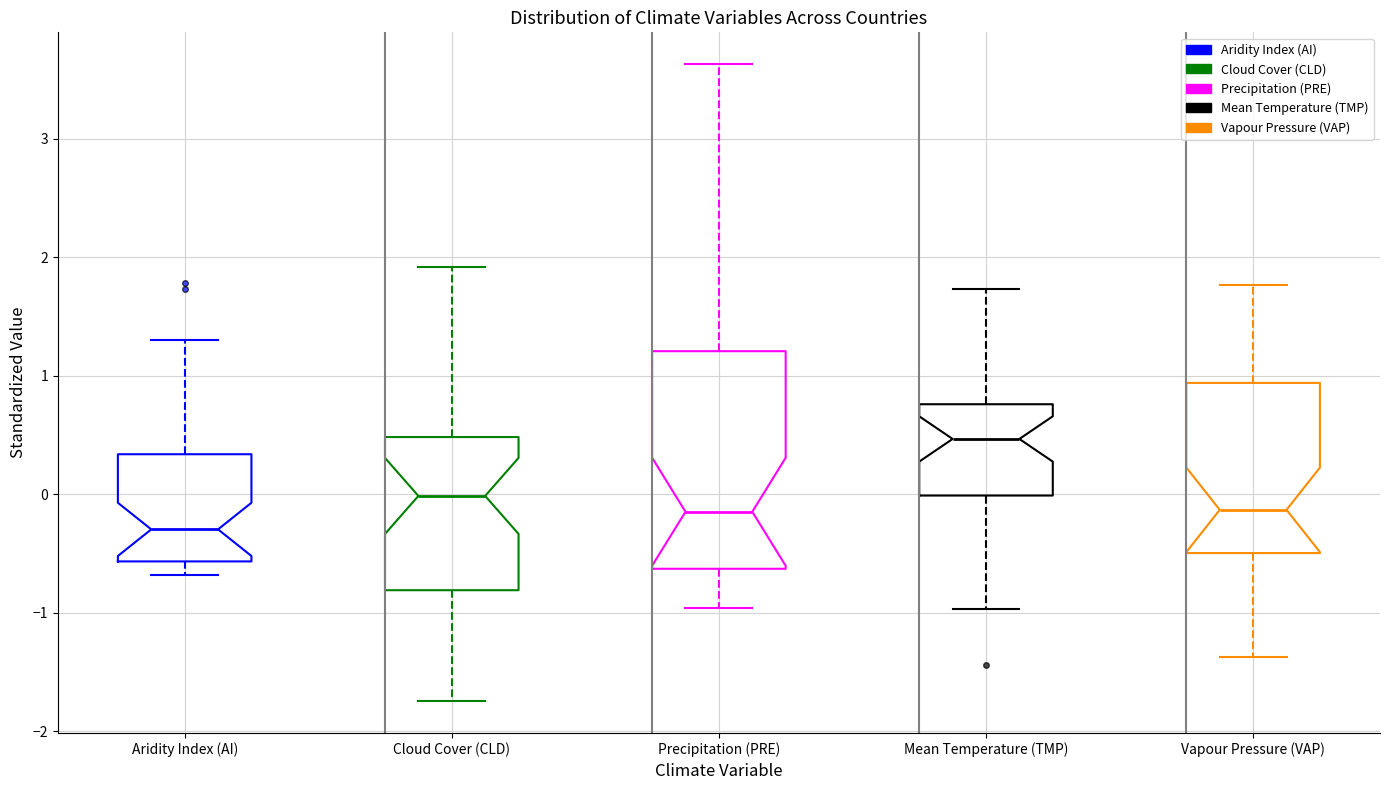

Which box's median line is the lowest?

Aridity Index (AI)